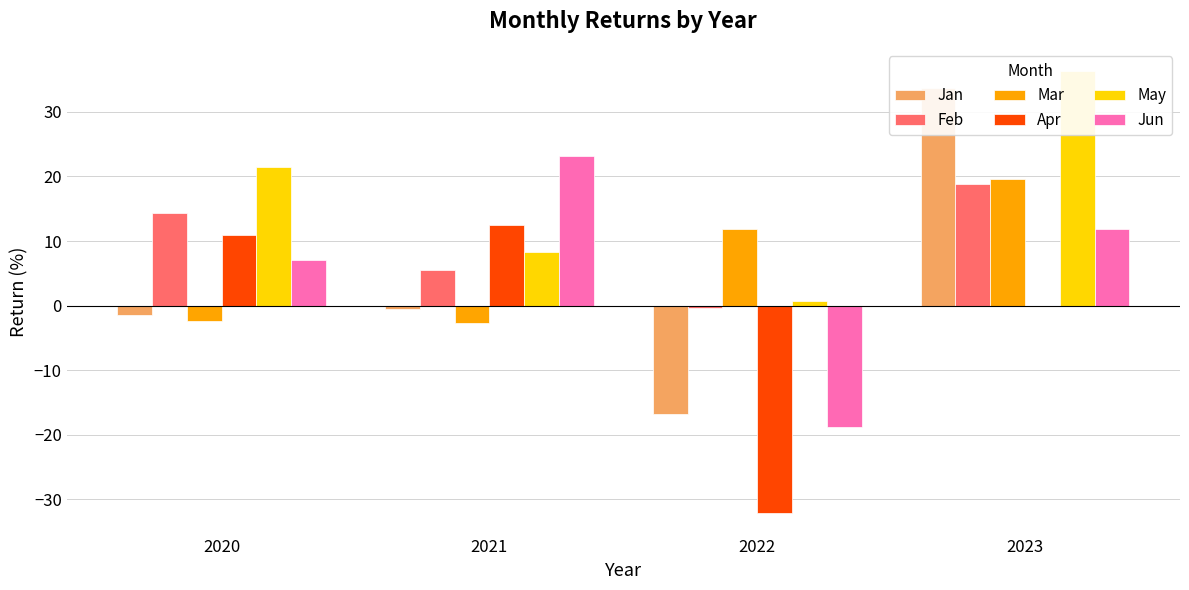

What are all the series names shown in the legend?

Jan, Feb, Mar, Apr, May, Jun